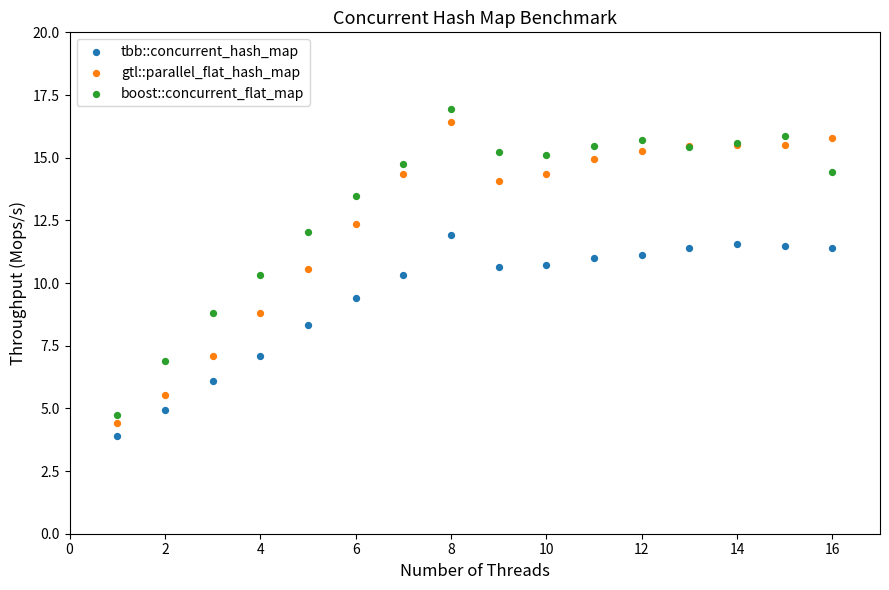

What is the X range (max minus min) for the scatter plot?

15.0